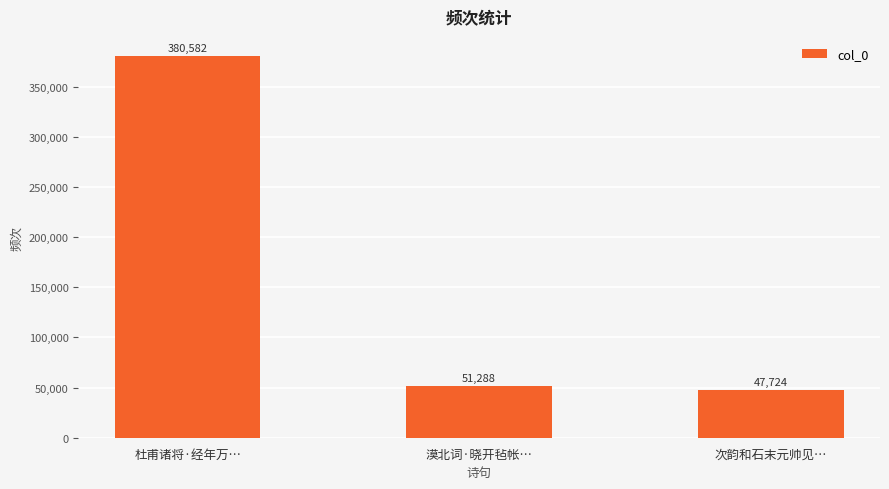

What is the difference between the values at 漠北词·晓开毡帐… and 次韵和石末元帅见…?

3564